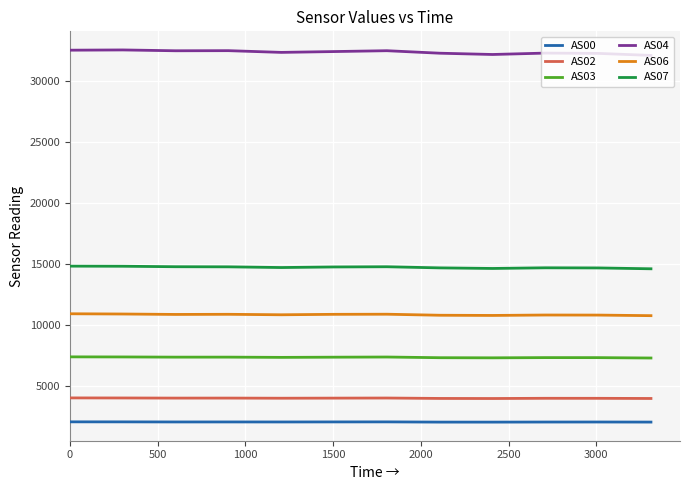

How many lines are shown in the chart?

6